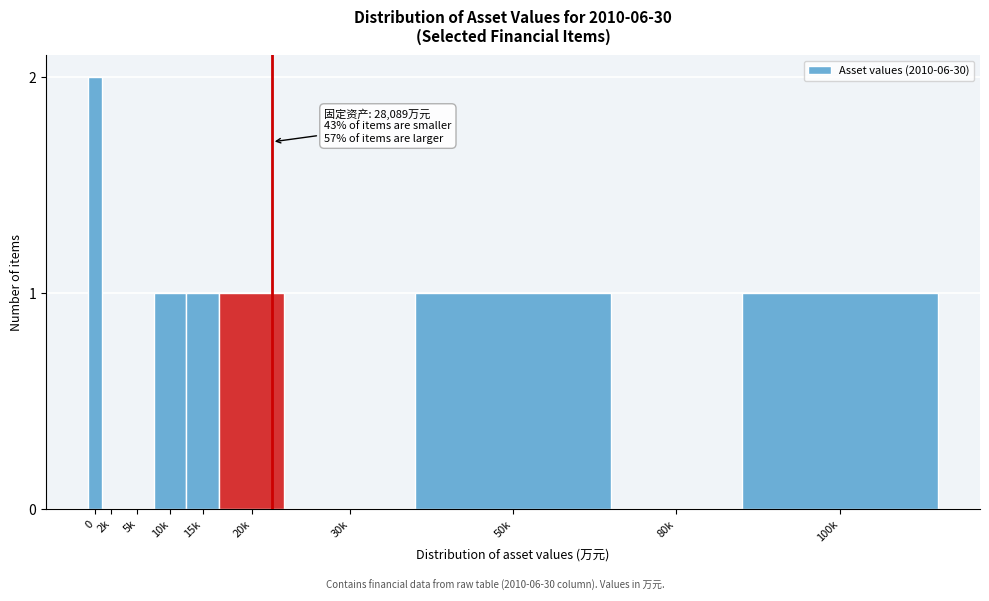

Reading right to left, list all the values displayed in this chart.

100k=1	80k=0	50k=1	30k=0	20k=1	15k=1	10k=1	5k=0	2k=0	0=2